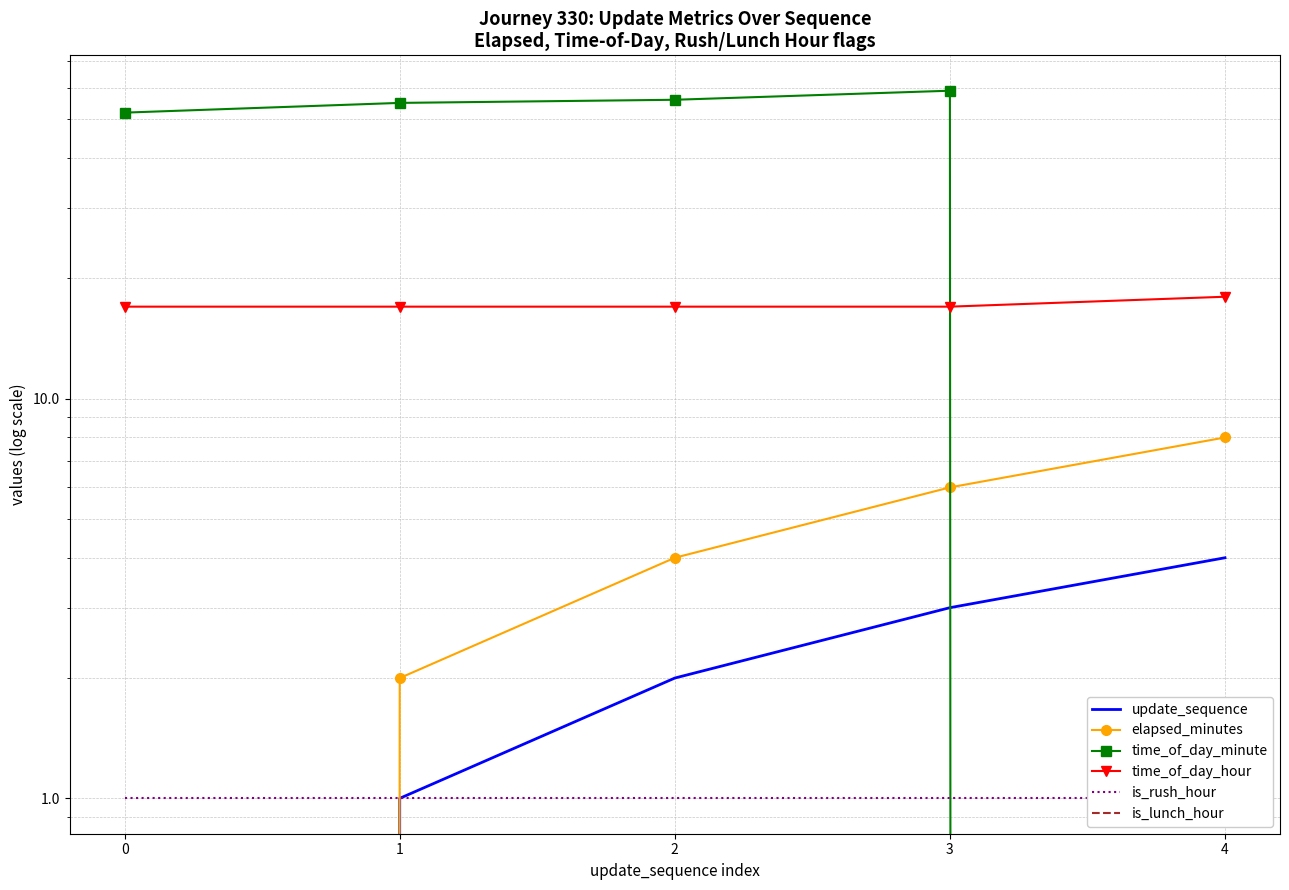

Which series has the widest spread of values?

time_of_day_minute